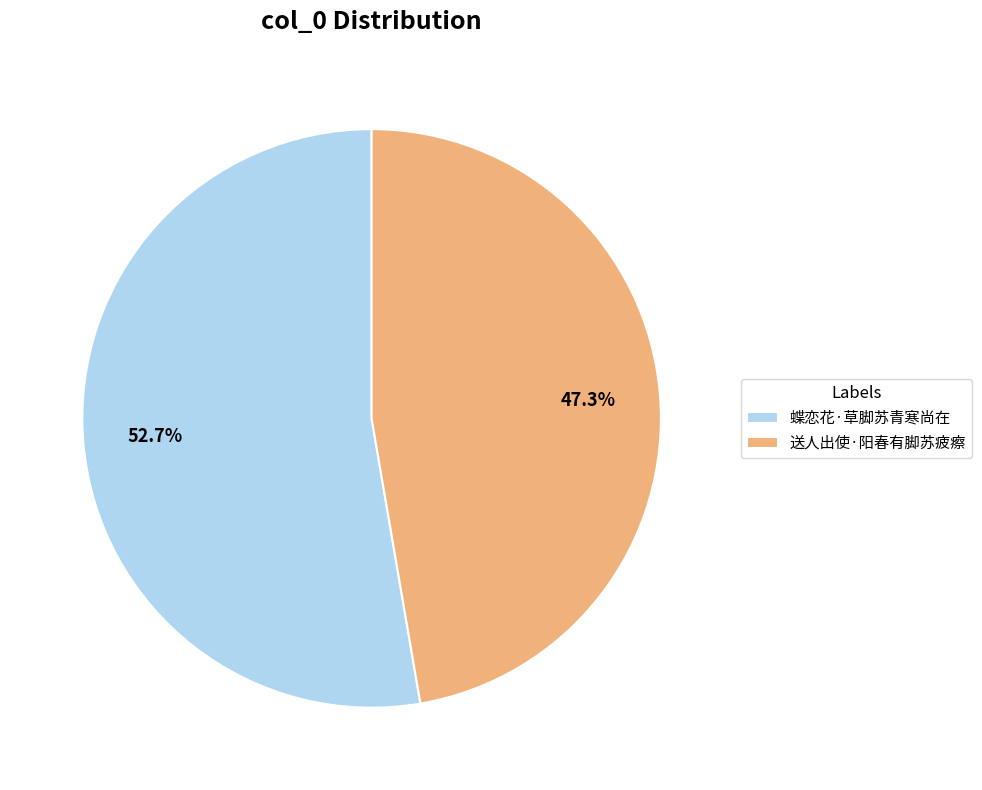

Count the number of slices in the pie.

2